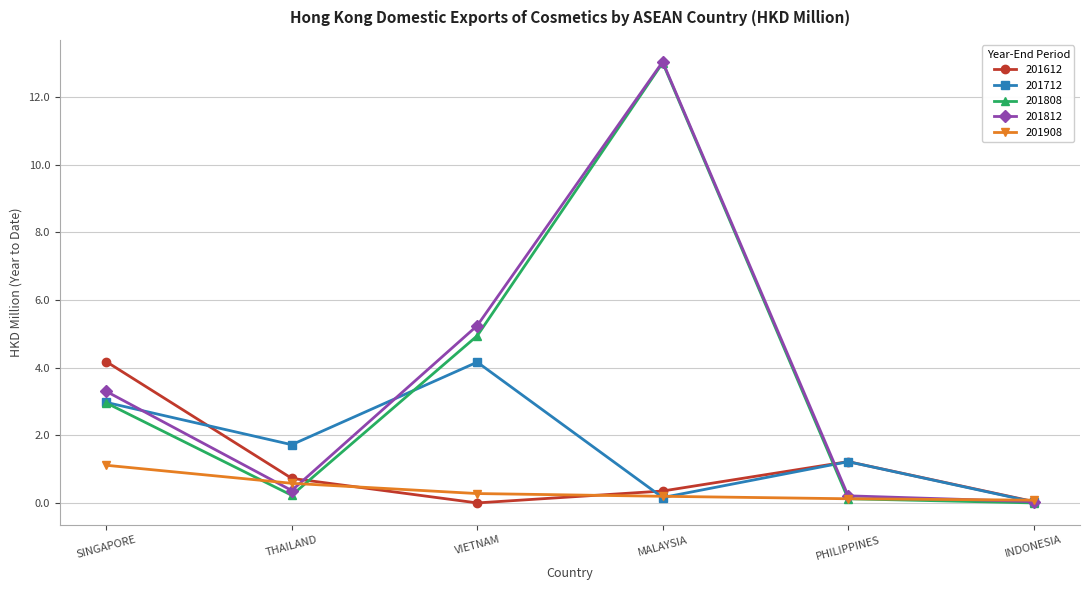

At which label is 201812 closest to 6?

VIETNAM